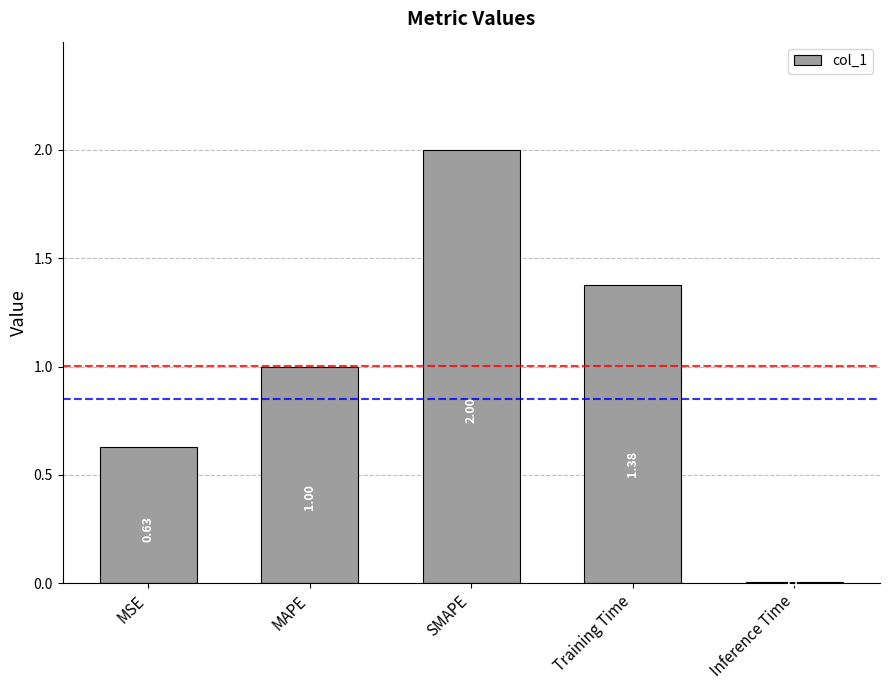

Does the chart contain stacked bars?

No